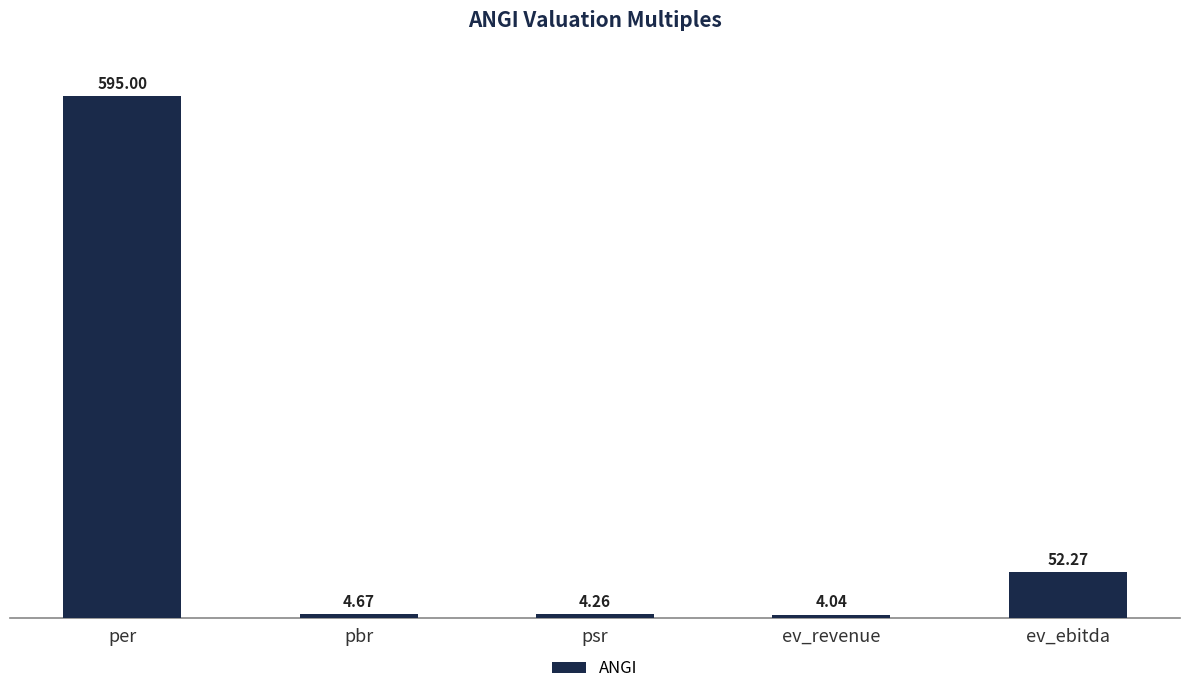

Where is the data nearest to the value 299?

ev_ebitda